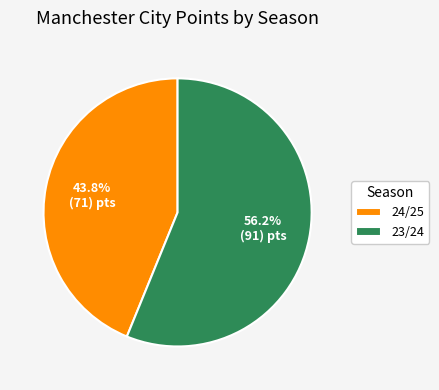

What percentage do 24/25 and 23/24 together represent?

100.0%